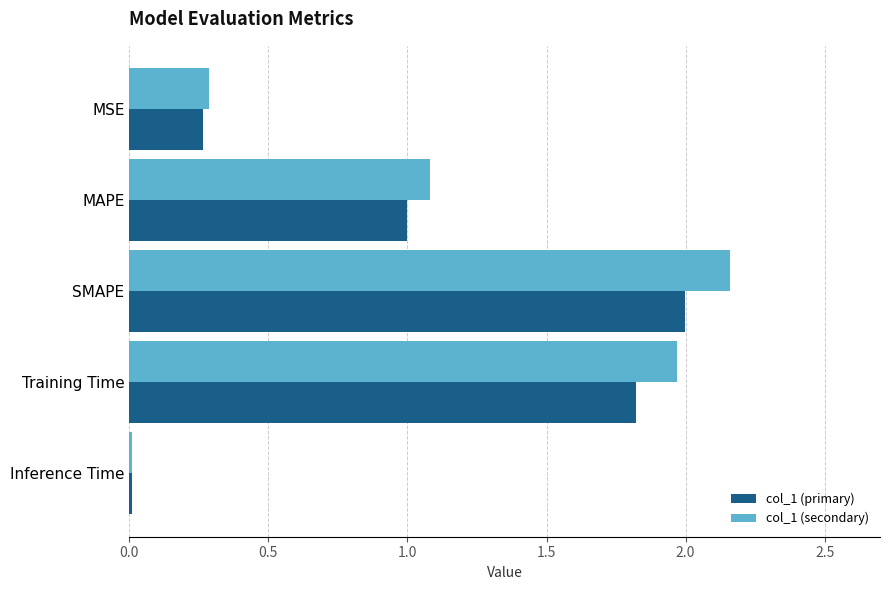

What is the average value of the col_1 (secondary) series?

1.1